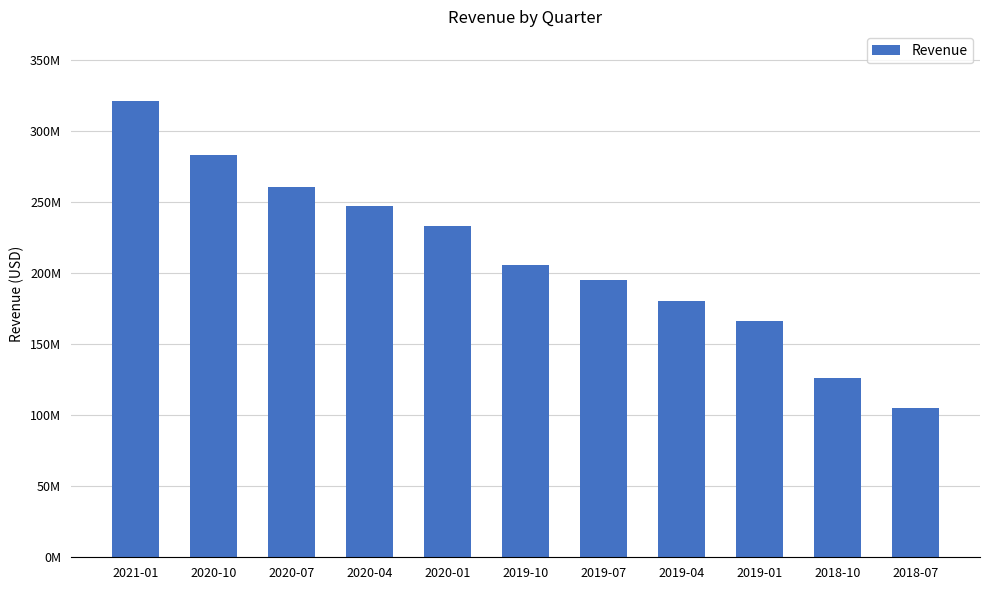

The chart shows a value of 233377400 at 2020-01. True or false?

True